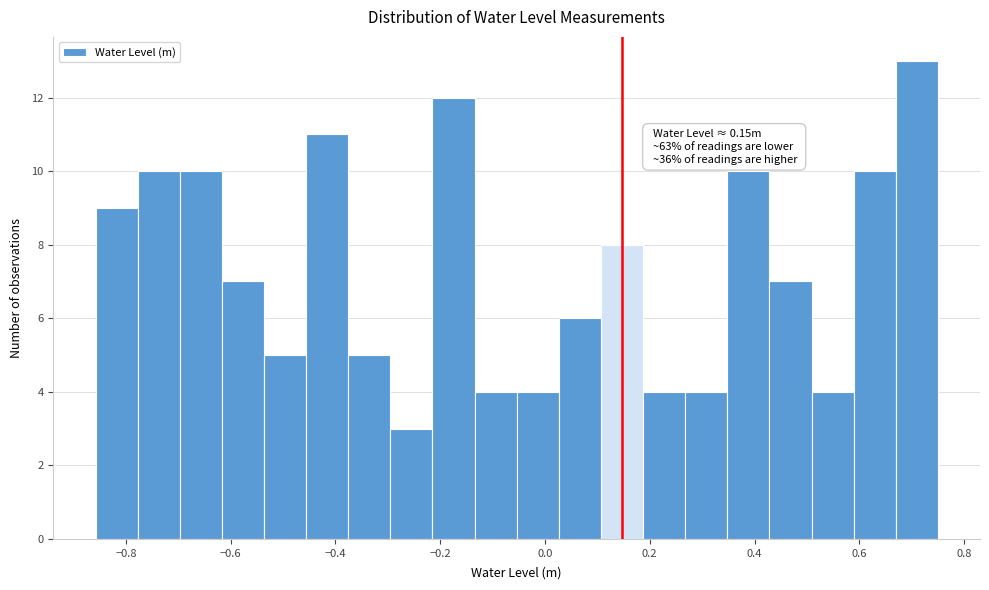

Which range on the x-axis has the tallest bar?

0.66 to 0.76